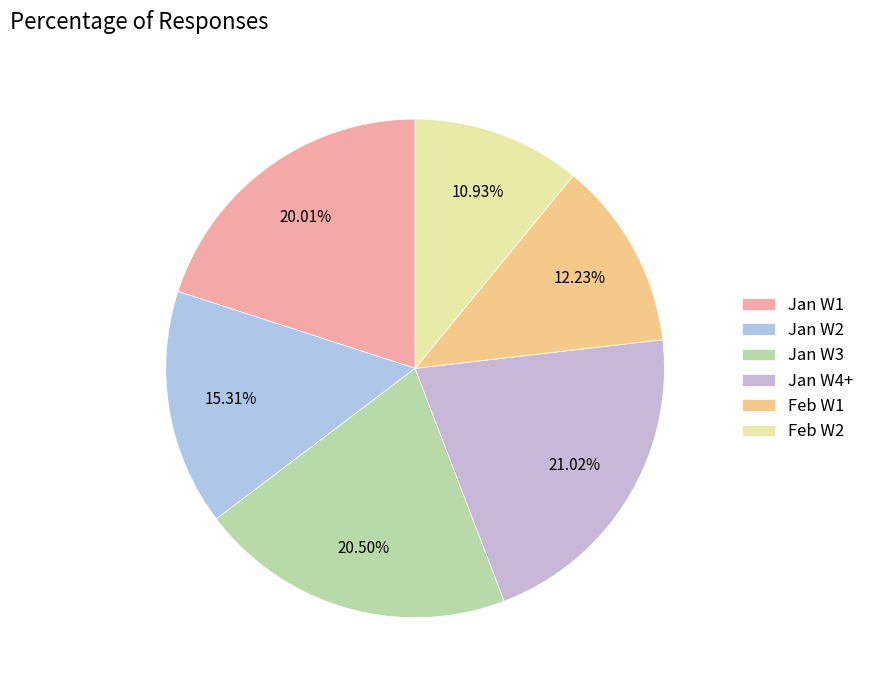

Is there any slice that represents more than half of the pie?

No